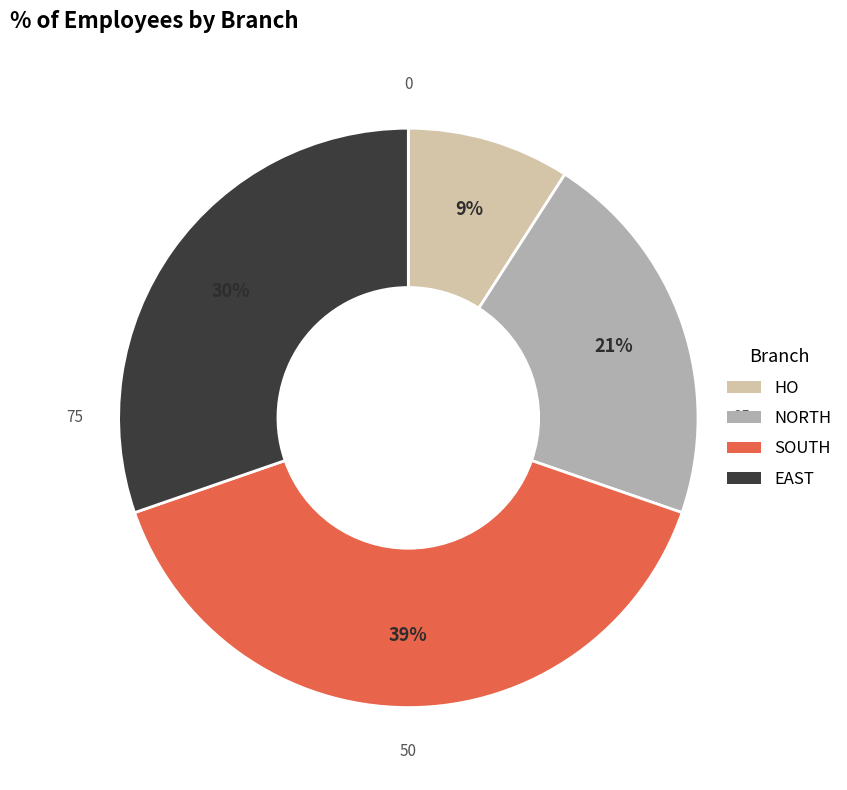

How many slices are in this pie chart?

4